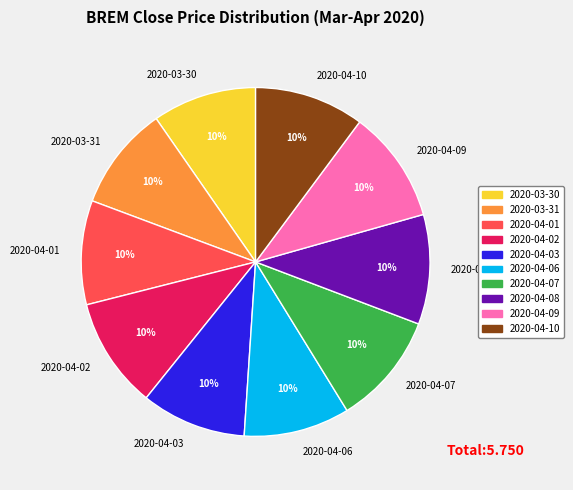

To the nearest percent, what is the average slice percentage?

10%